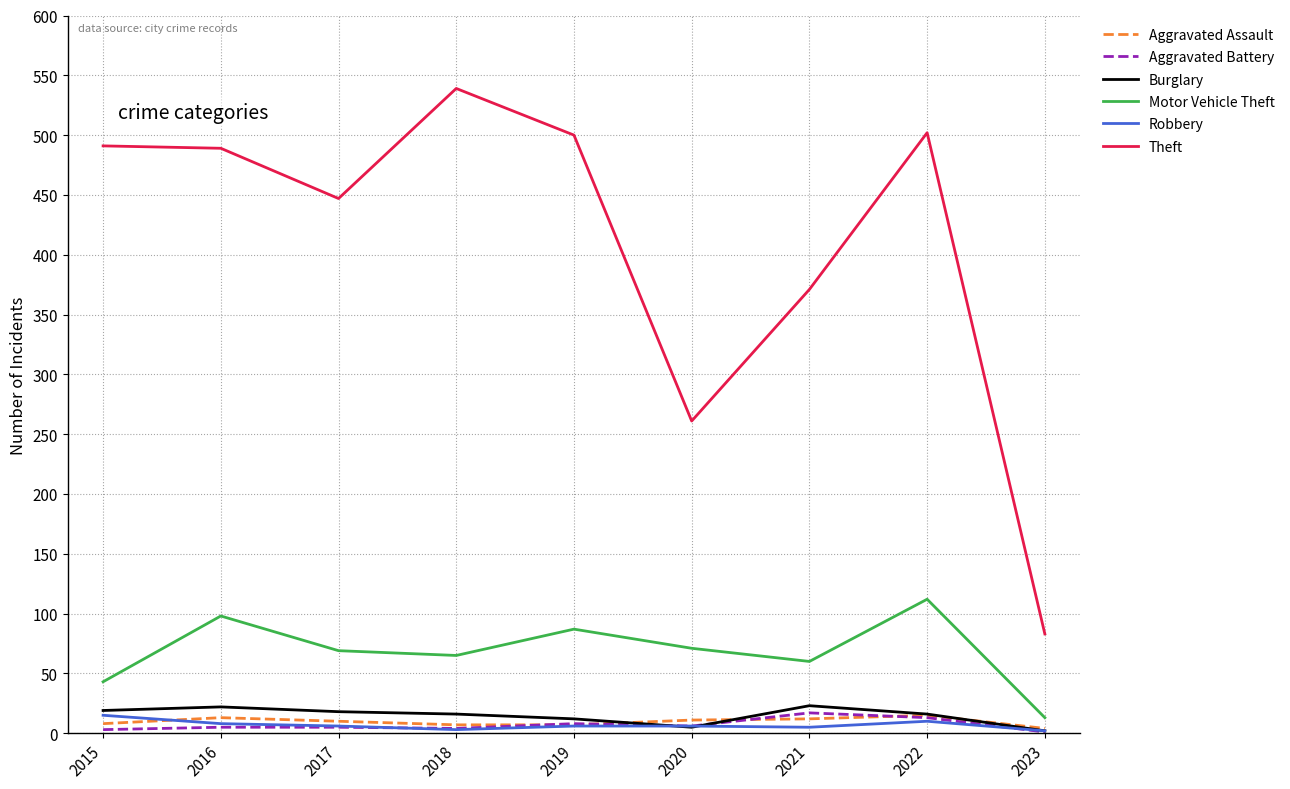

How many lines are shown in the chart?

6